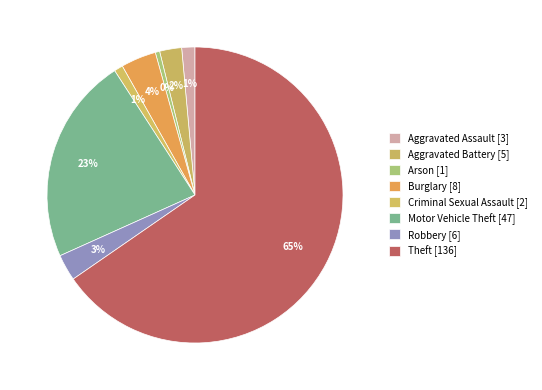

How many segments does this pie chart have?

8